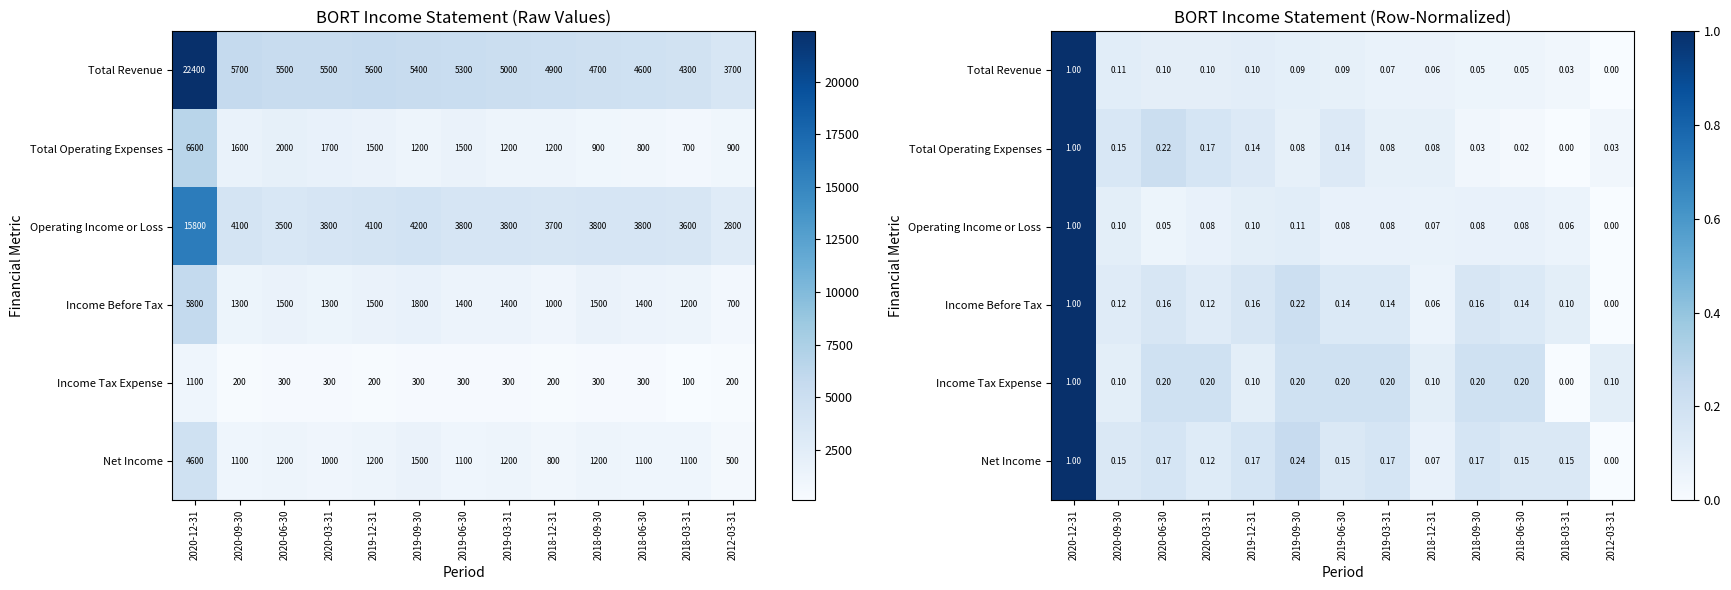

Which category has the lowest value across all series?

2012-03-31